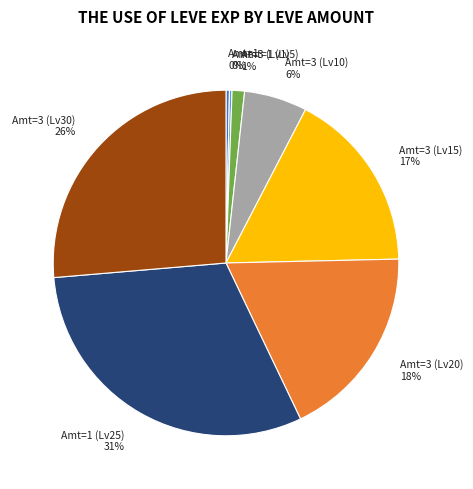

The Amt=3 (Lv30) 26% slice represents 18% of the pie. True or false?

False